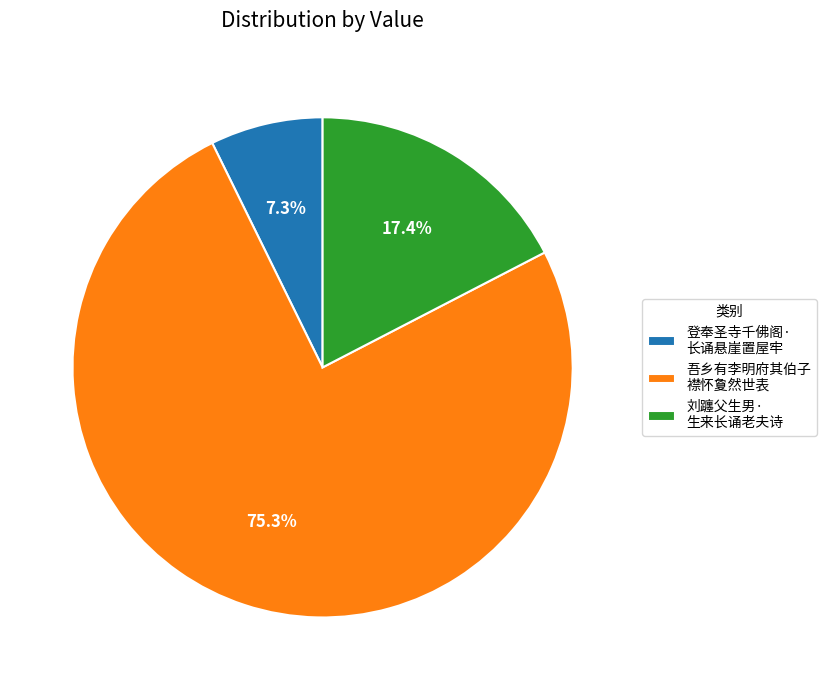

Do 吾乡有李明府其伯子 襟怀夐然世表 and 登奉圣寺千佛阁· 长诵悬崖置屋牢 together represent more than half of the pie?

Yes